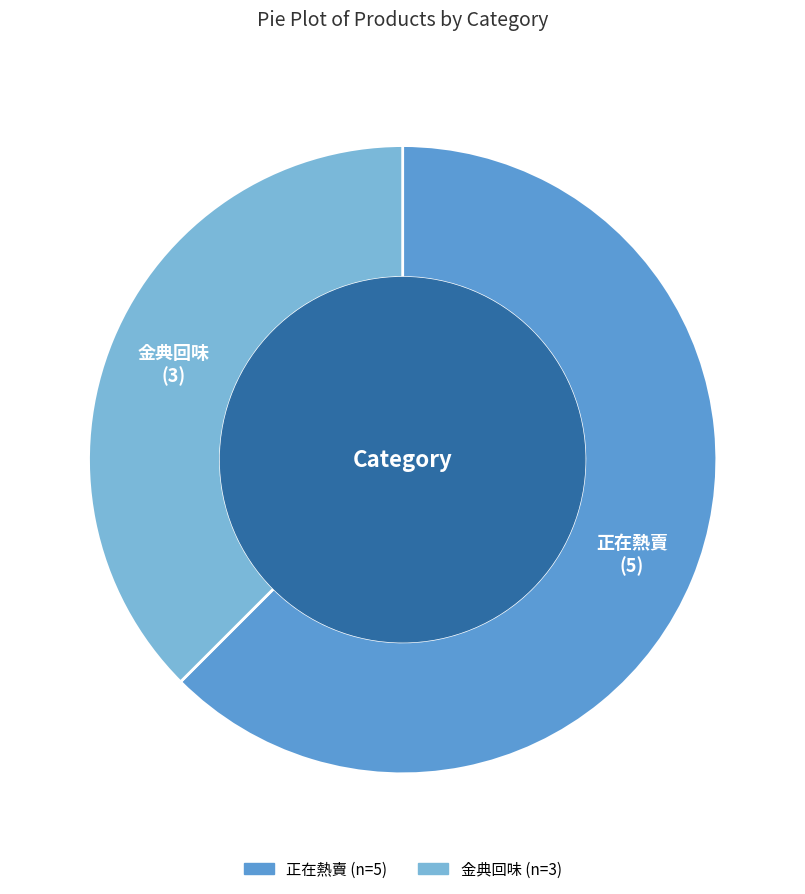

Is there any slice that represents more than half of the pie?

Yes